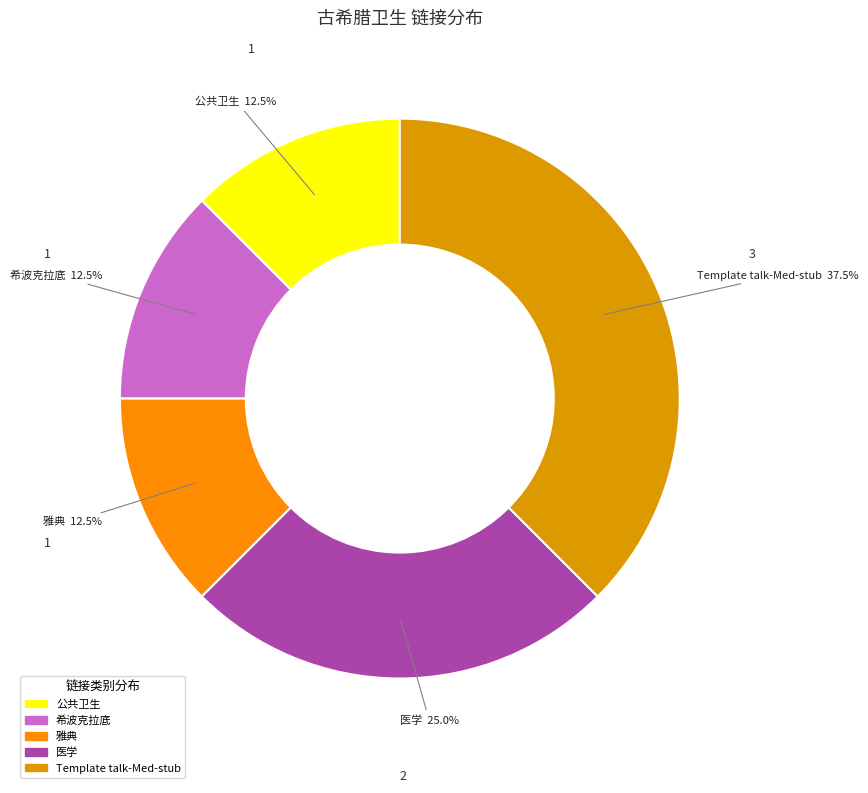

To the nearest percent, what is the average slice percentage?

20%